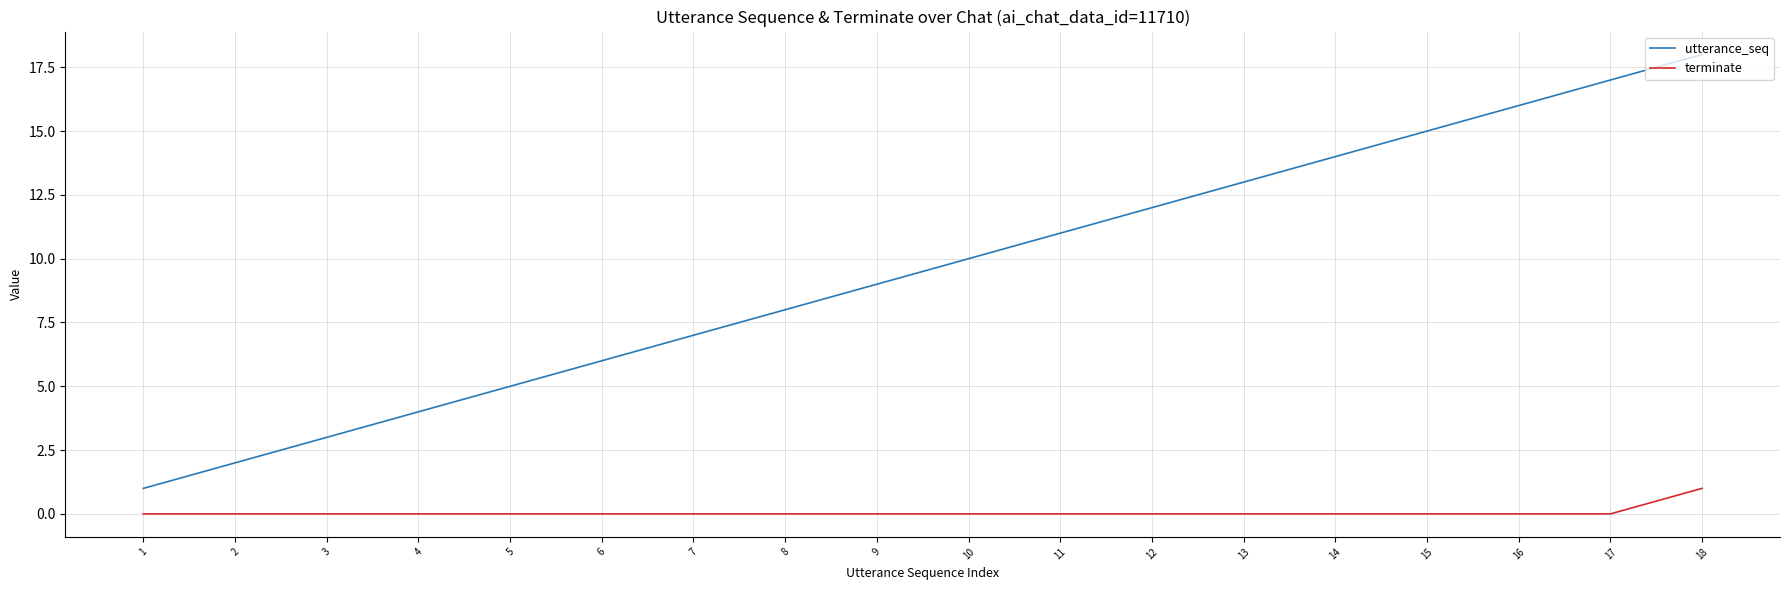

What is the sum of the utterance_seq values at 5 and 18?

23